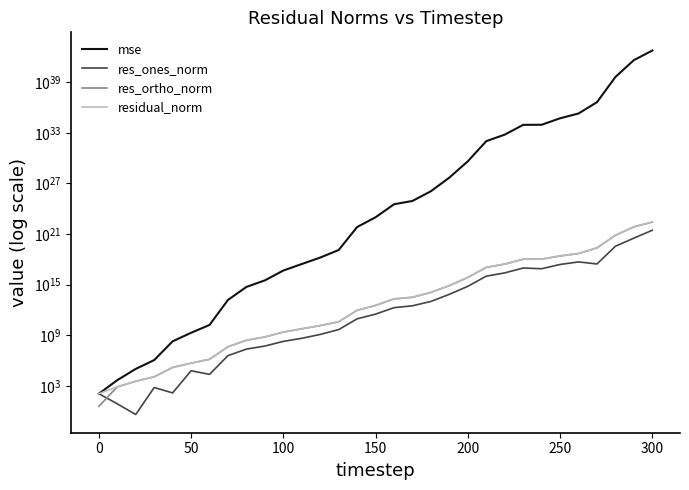

Reading left to right, extract all data points from this chart.

mse: 115.7	4765.1	102622.4	1142009.2	191270066.6	1965536780.2	16691027274.2	15460488731775.2	541794370226719.7	3220678827183016.0	47027730821709240.0	278413086611341472.0	1626739424595808256.0	12812440065550596096.0	6778132999958314352640.0	97139792483600247554048.0	3403902926083238458818560.0	8349058685394101435629568.0	119766420703604322988982272.0	4931962599468539221901312000.0	421133763249406453051018969088.0	102972498741614125386680638636032.0	609844116527118718728896010780672.0	8789730957722630947001172414693376.0	9029742751078793823339241973743616.0	52676642232898714970756786755207168.0	195663772028443022806974689569669120.0	4264161596449024857330483036086599680.0	4177583323989885546002500813687716052992.0	414506343955740346078987313618043042529280.0	5677615540650900737915332554422955458691072.0
res_ones_norm: 118.7	7.4	0.4	639.4	146.0	62074.1	23116.9	3870129.4	22765802.7	52633388.6	187874862.4	438414363.5	1250912827.4	4707000857.3	88623248461.0	321451999598.9	1866366170630.4	3120519381793.7	10234704460054.8	71442826807297.6	632434755024007.9	10167875713043974.0	24686800262782600.0	93660836099307184.0	77220801331716992.0	245998121448046848.0	495326234488038912.0	283166266091232576.0	35672425082135044096.0	327630794892788432896.0	2803937408494360592384.0
res_ortho_norm: 3.8	762.4	3538.4	11786.3	152757.7	485738.9	1426804.4	43257389.2	256087155.9	624621920.3	2387904143.0	5811556539.6	14032014356.4	39255086688.6	905029361859.1	3427495192550.0	20292679327759.6	31762360088726.6	120443987606086.2	772395856820156.9	7139912142111085.0	111621051553732512.0	271645990416008096.0	1031297641141169024.0	1046740447041815680.0	2523100330279729152.0	4860620547717949440.0	22806743117607321600.0	713016580182764814336.0	7103691436488373829632.0	26168817913093737676800.0
residual_norm: 118.8	762.5	3538.4	11803.6	152757.8	489689.2	1426991.7	43430169.5	257097089.0	626835558.1	2395283524.0	5828069711.9	14087661615.8	39536283183.9	909358139566.0	3442536083035.2	20378325666799.9	31915280973509.9	120878051464439.7	775692875521724.6	7167867124635304.0	112083205015189152.0	272765434423624288.0	1035541972515919360.0	1049584973040112000.0	2535064171261477376.0	4885793711104680960.0	22808500932038057984.0	713908373341261529088.0	7111242786081791279104.0	26318607409196442845184.0